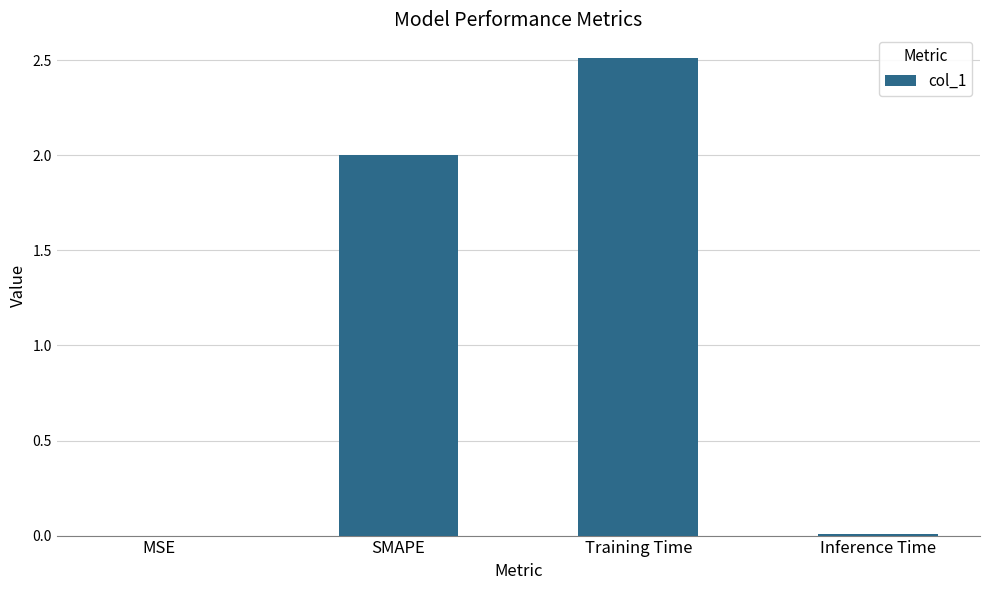

What is the maximum value shown in the chart?

2.5